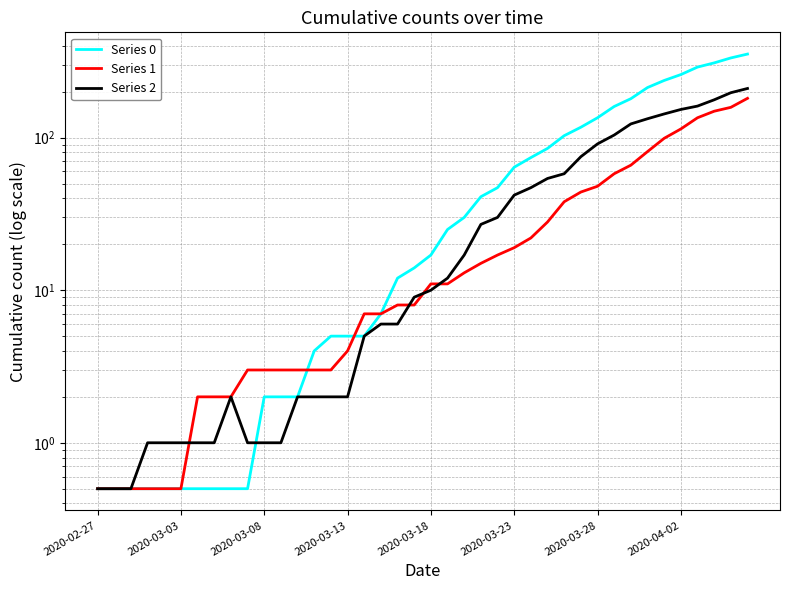

Count the number of data series in this chart.

3